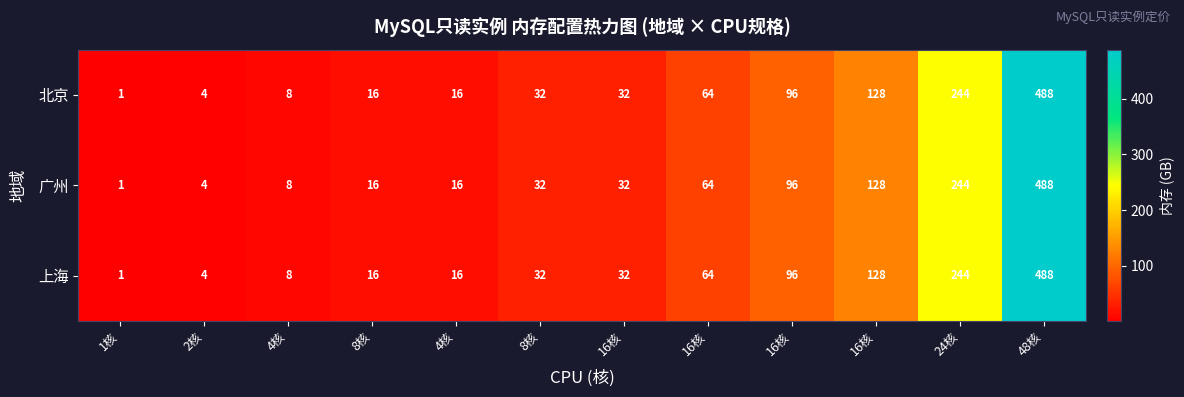

How many values in the 北京 series are below 32?

5